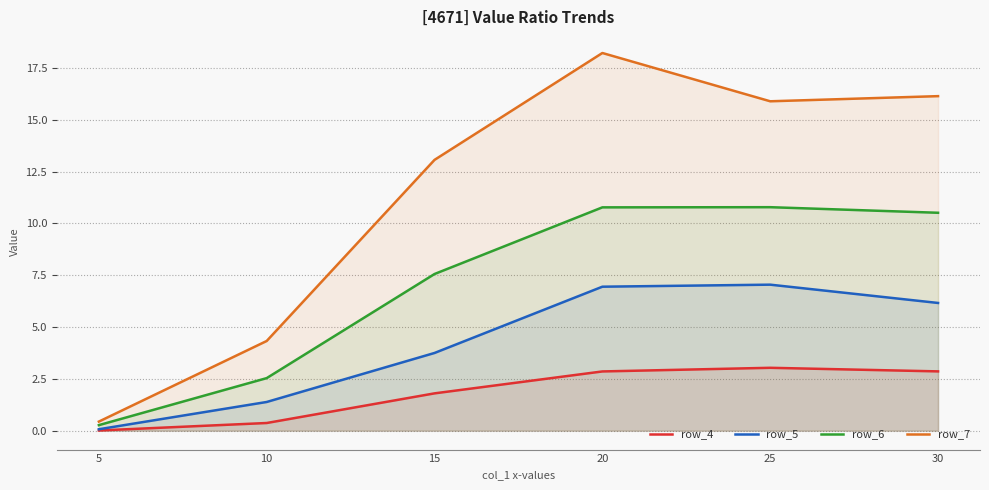

Reading left to right, list all the values displayed in this chart.

row_4: 5=0.0	10=0.4	15=1.8	20=2.9	25=3.0	30=2.9
row_5: 5=0.1	10=1.4	15=3.7	20=6.9	25=7.0	30=6.2
row_6: 5=0.3	10=2.5	15=7.6	20=10.8	25=10.8	30=10.5
row_7: 5=0.4	10=4.3	15=13.1	20=18.2	25=15.9	30=16.1